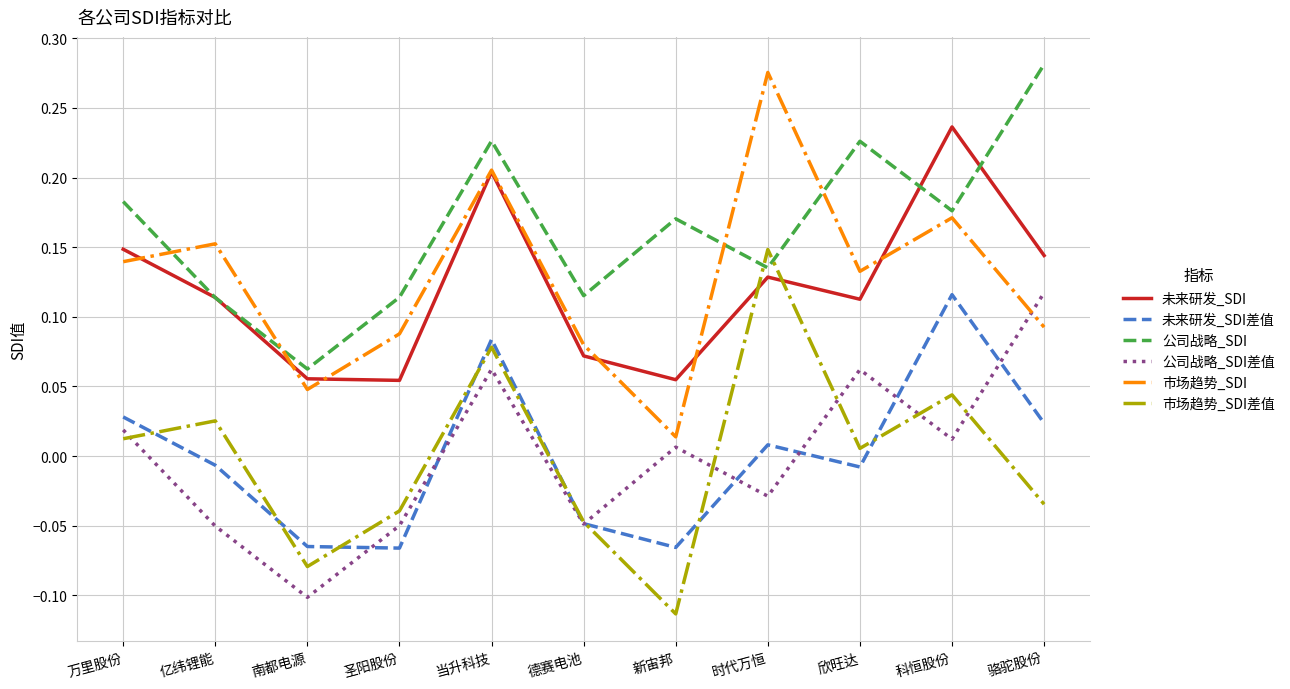

At which label does 市场趋势_SDI差值 first exceed 0?

万里股份